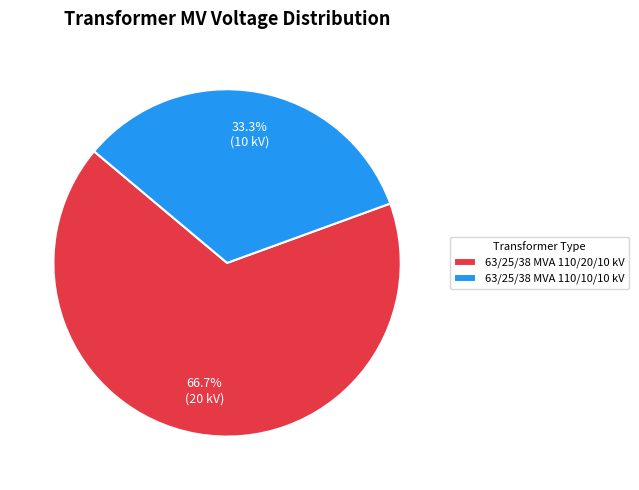

Is there a majority slice in this chart?

Yes